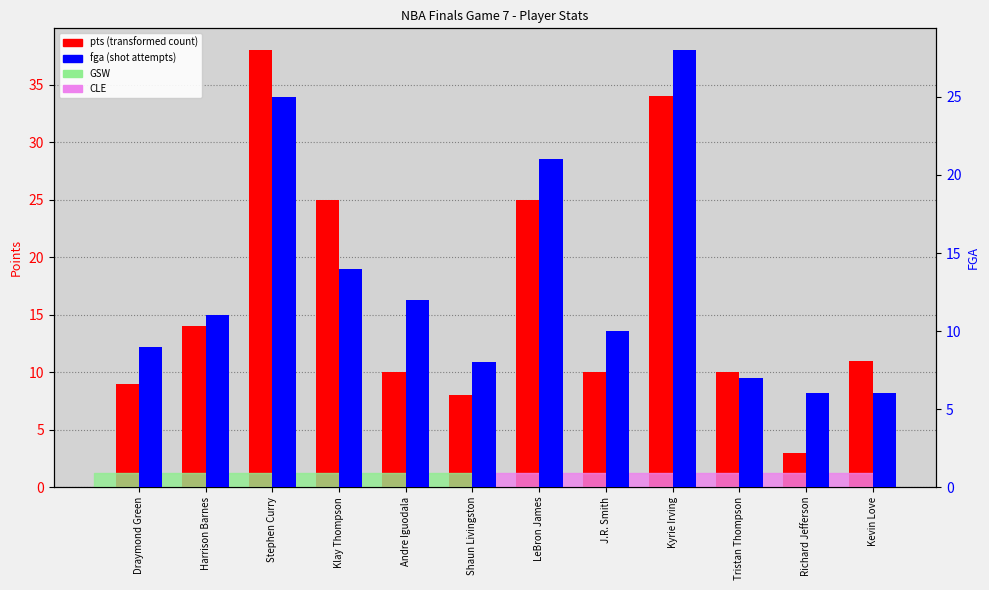

Reading right to left, what are all the values shown in this chart?

pts: 11	3	10	34	10	25	8	10	25	38	14	9
fga: 6	6	7	28	10	21	8	12	14	25	11	9